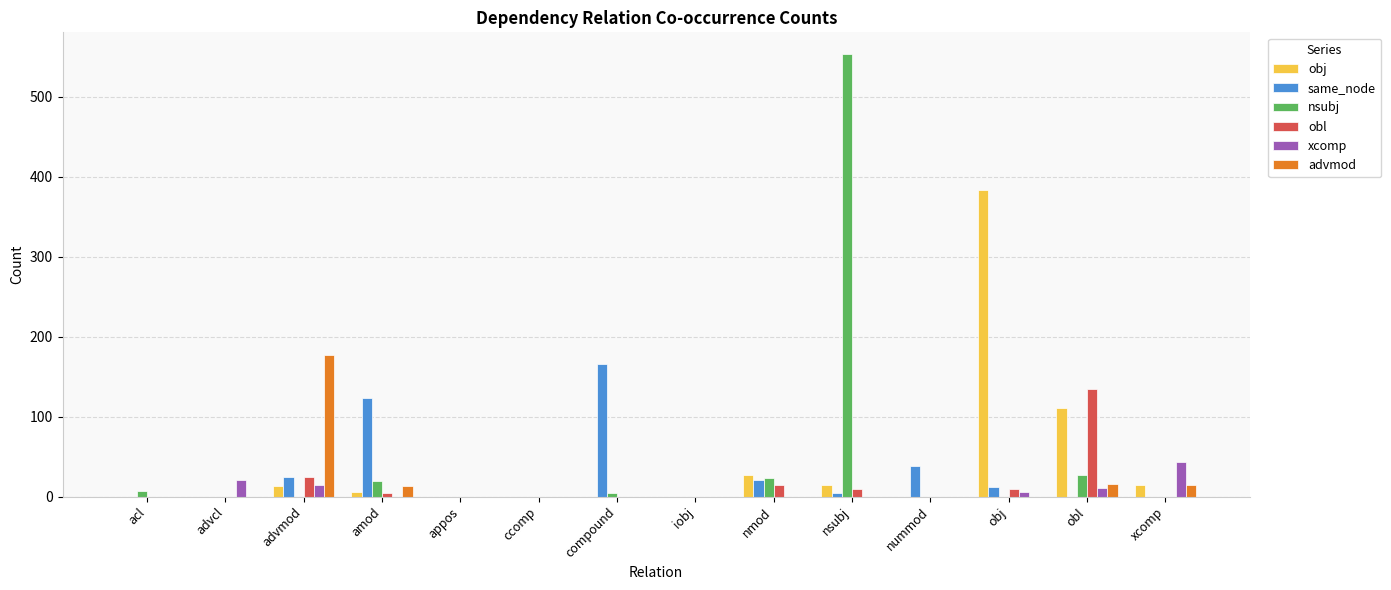

Where is obj nearest to the value 191?

obl